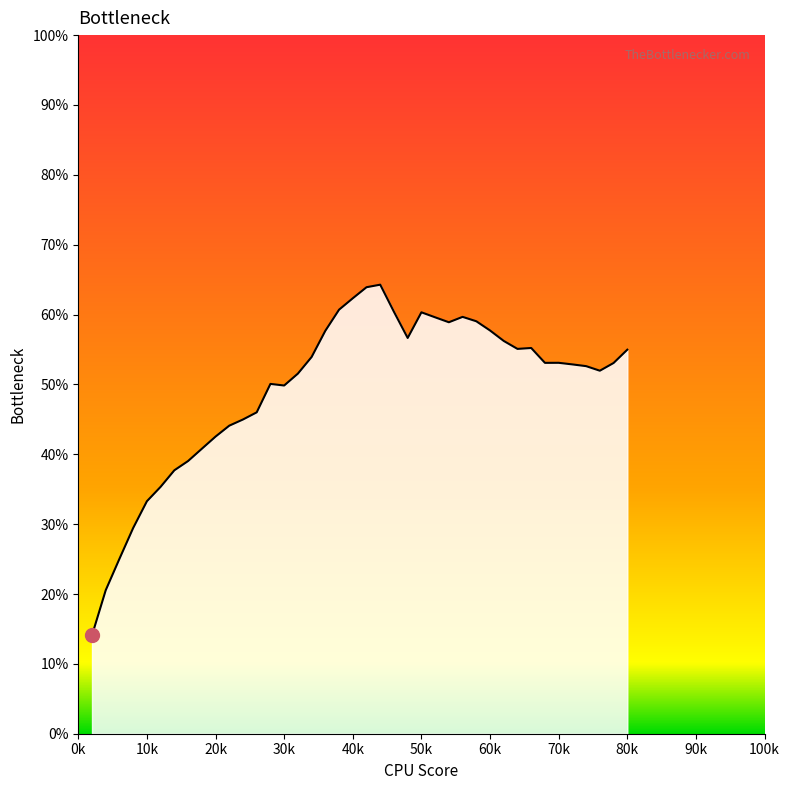

What is the difference between the maximum and minimum values?

50.2